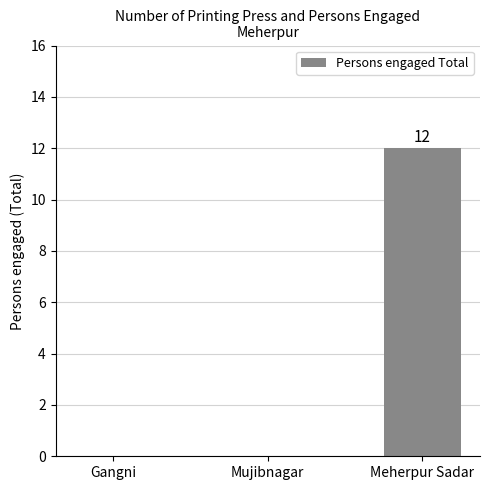

Which category has the highest value across all series?

Meherpur Sadar